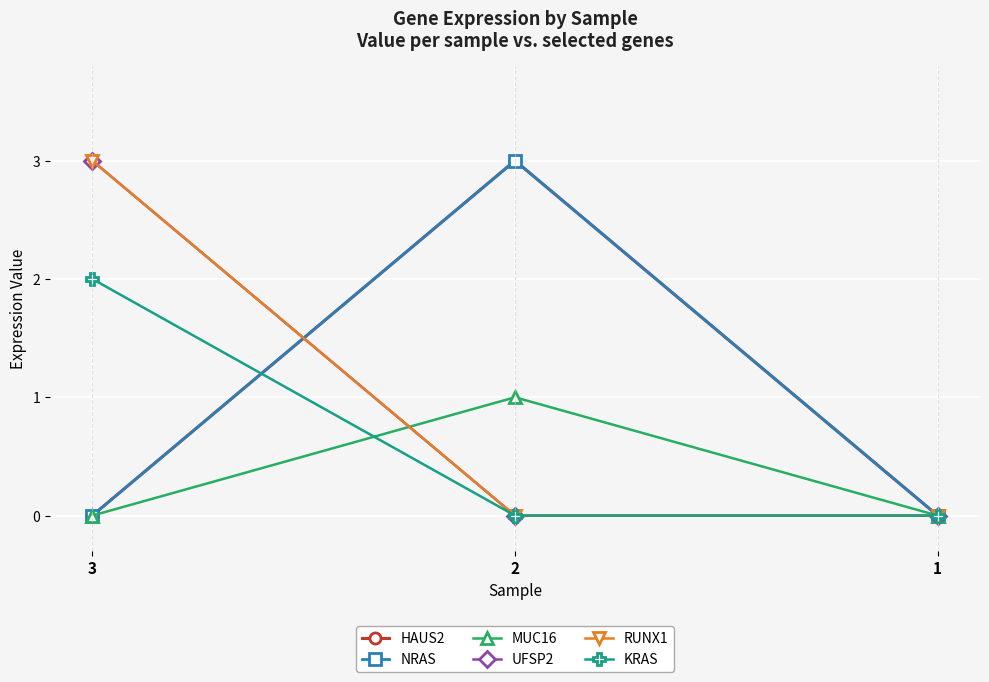

How many lines are shown in the chart?

6